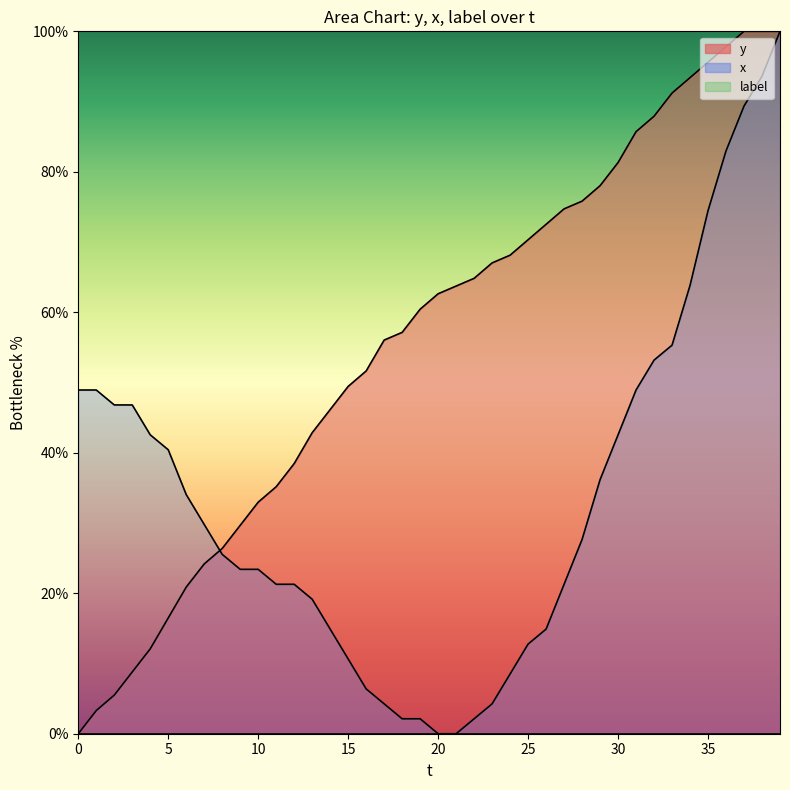

Which series has the widest spread of values?

y